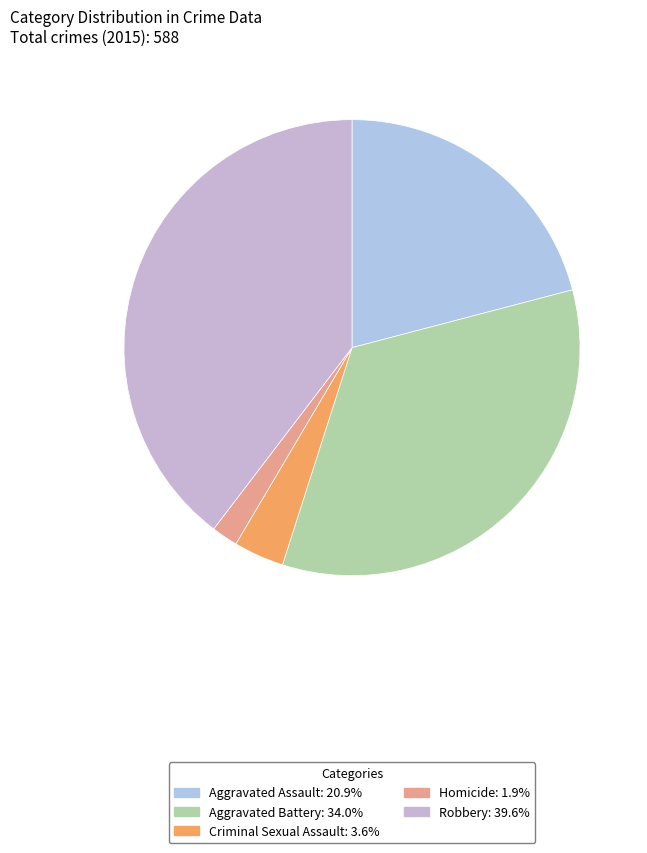

The Homicide slice represents 2% of the pie. True or false?

True